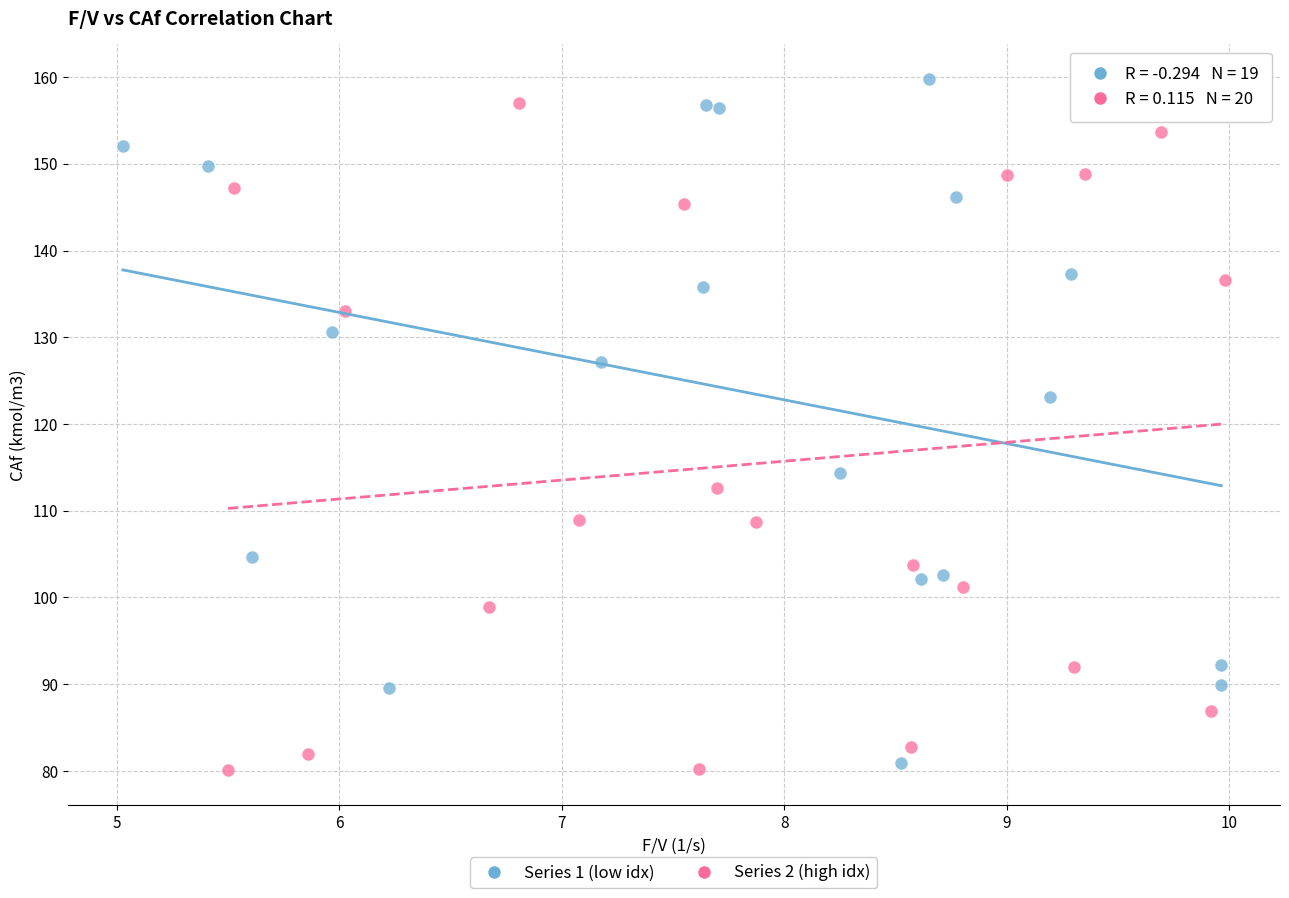

Which series contains the highest Y value?

Series 1 (low idx)